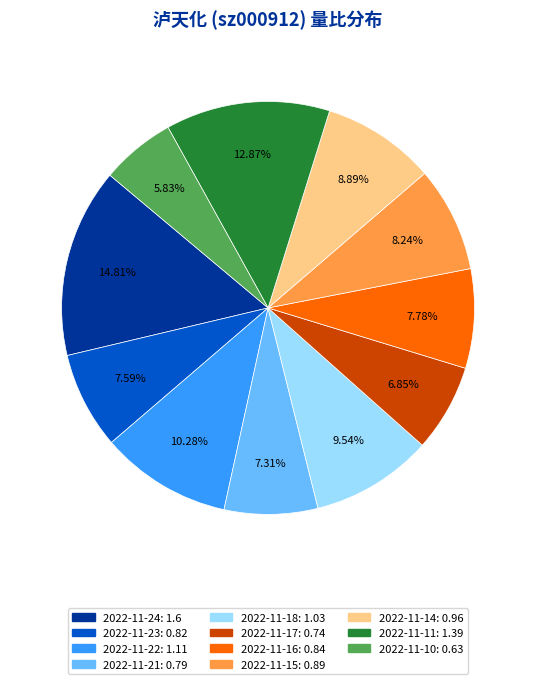

Is there a majority slice in this chart?

No